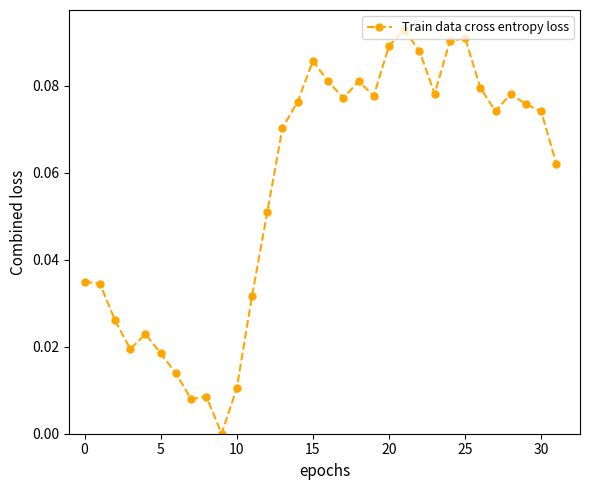

What is the value of the 15th point from the left?

0.1